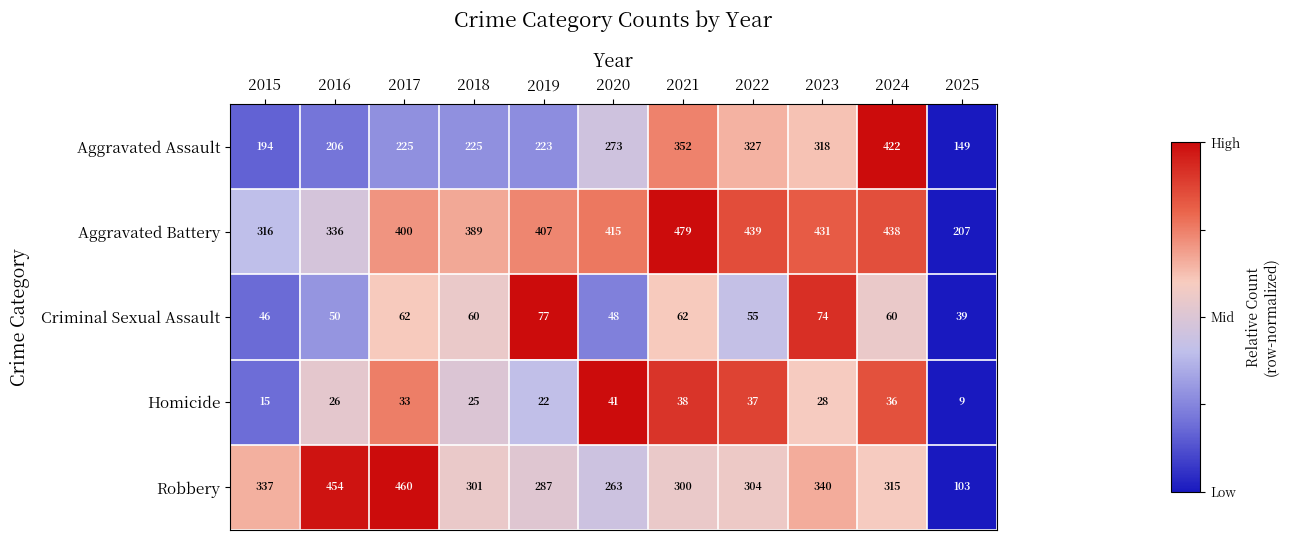

What is the difference between the Aggravated Assault values at 2021 and 2018?

127